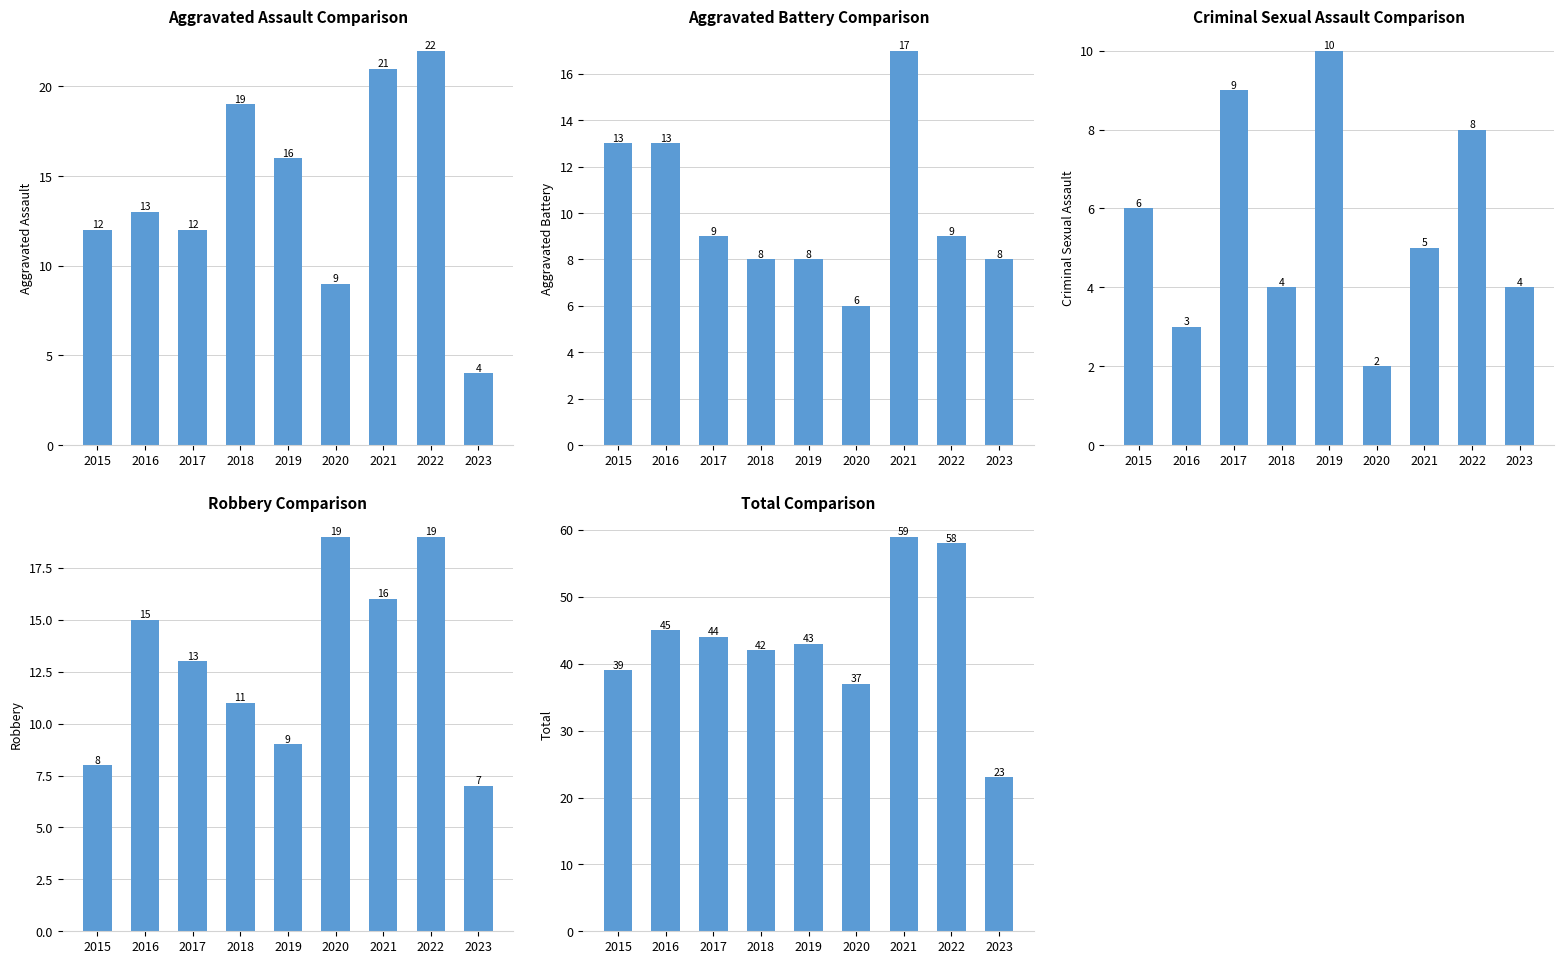

Reading left to right, what are all the values shown in this chart?

Aggravated Assault: 12	13	12	19	16	9	21	22	4
Aggravated Battery: 13	13	9	8	8	6	17	9	8
Criminal Sexual Assault: 6	3	9	4	10	2	5	8	4
Robbery: 8	15	13	11	9	19	16	19	7
Total: 39	45	44	42	43	37	59	58	23